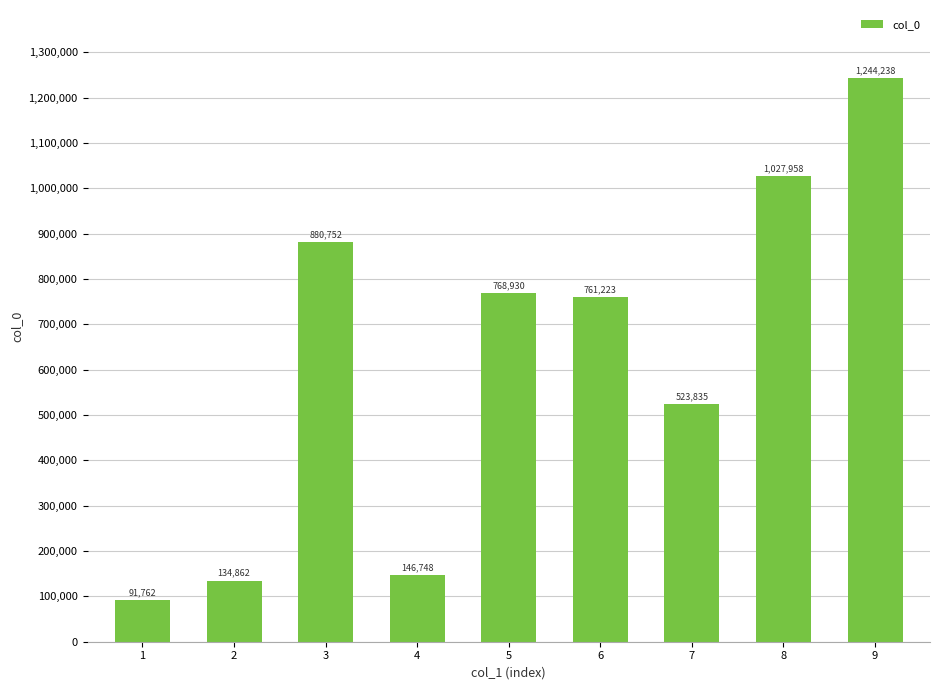

What is the maximum value shown in the chart?

1244238